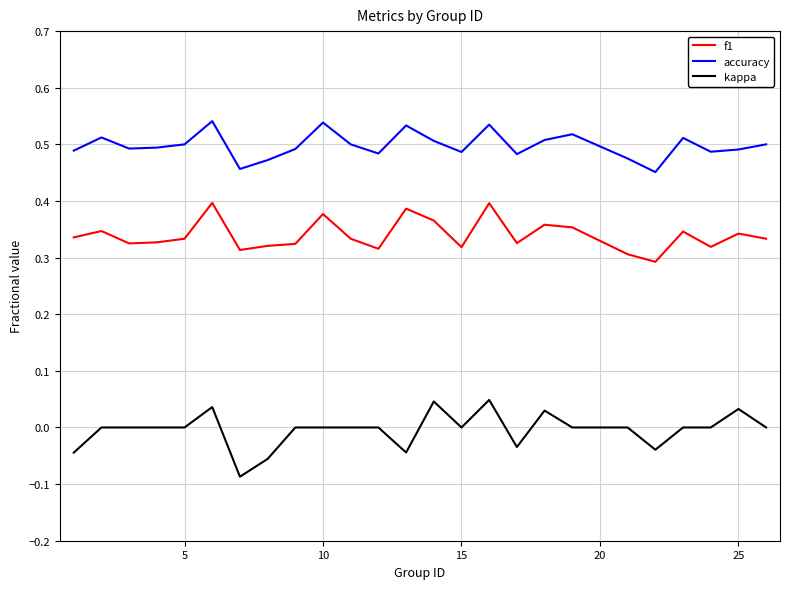

True or false: f1 and accuracy cross at least once.

False